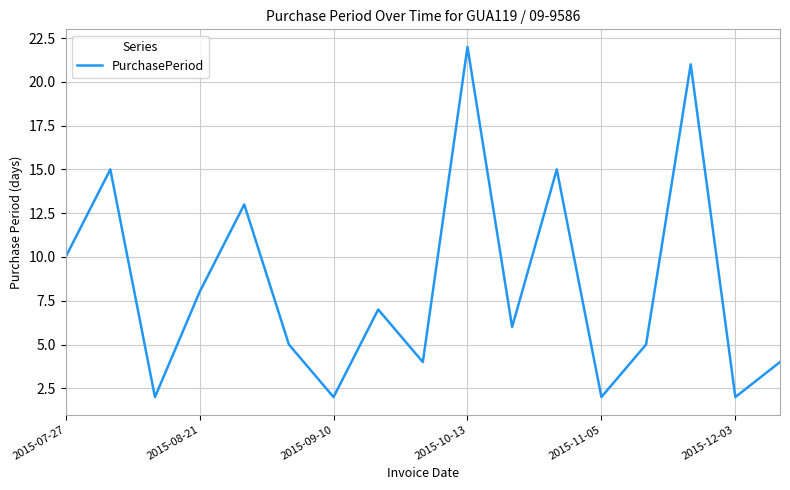

What is the maximum value shown in the chart?

22